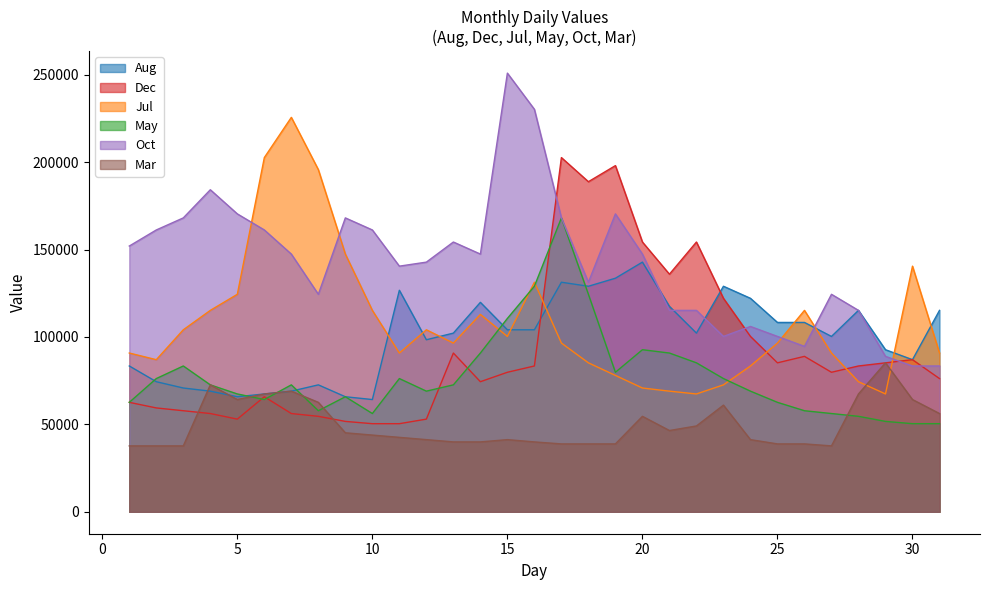

How many series are shown in this chart?

6